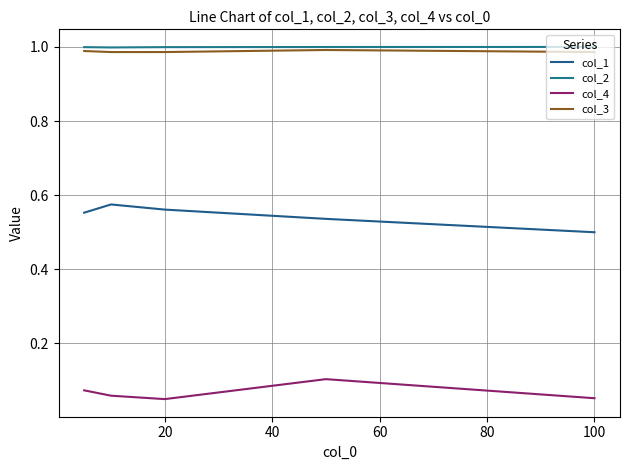

True or false: col_2 and col_3 intersect in this chart.

False